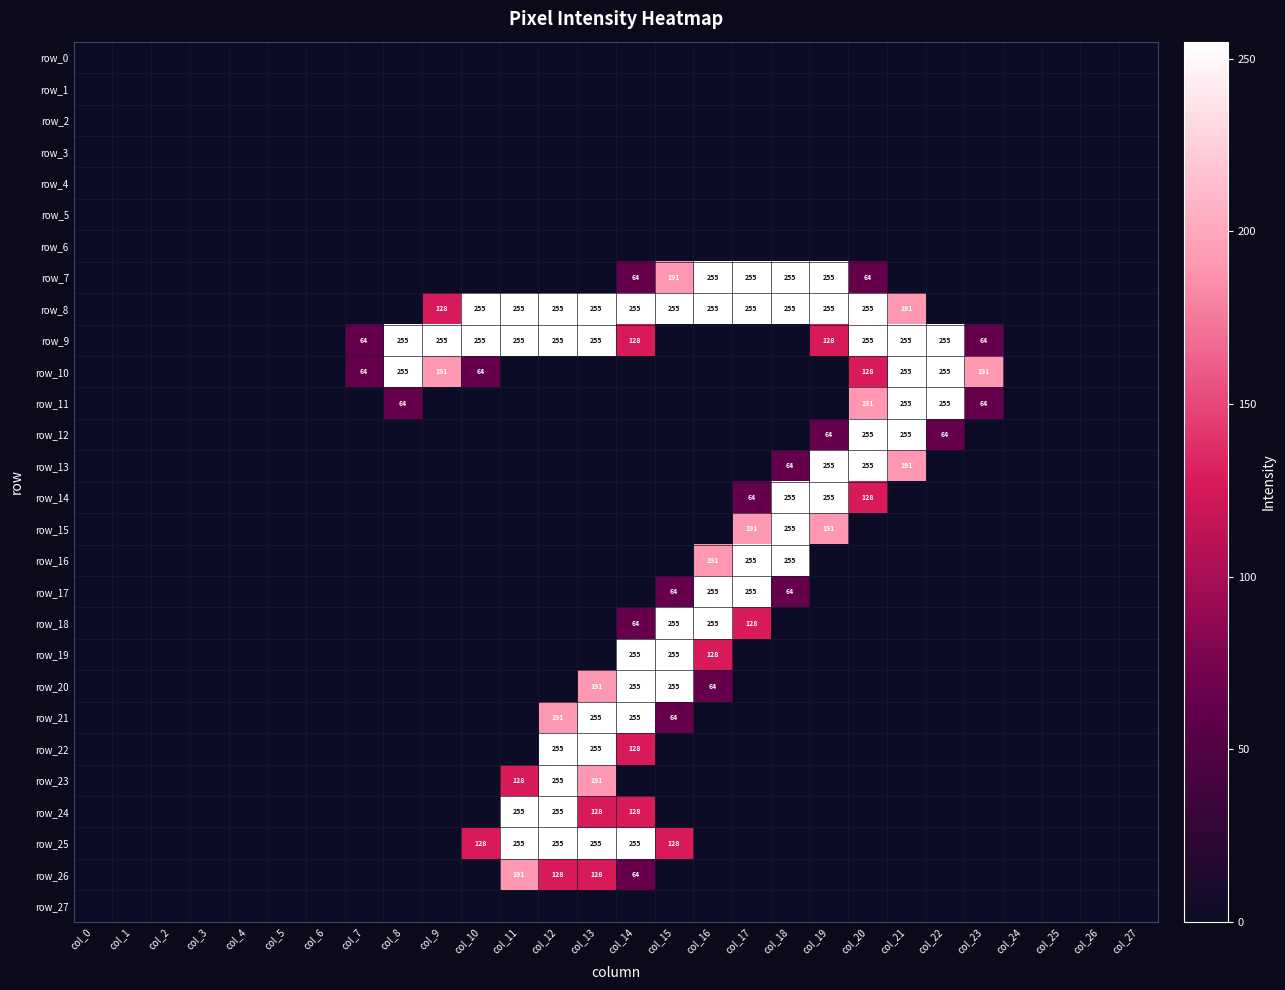

How many positive values does the row_15 series have?

3